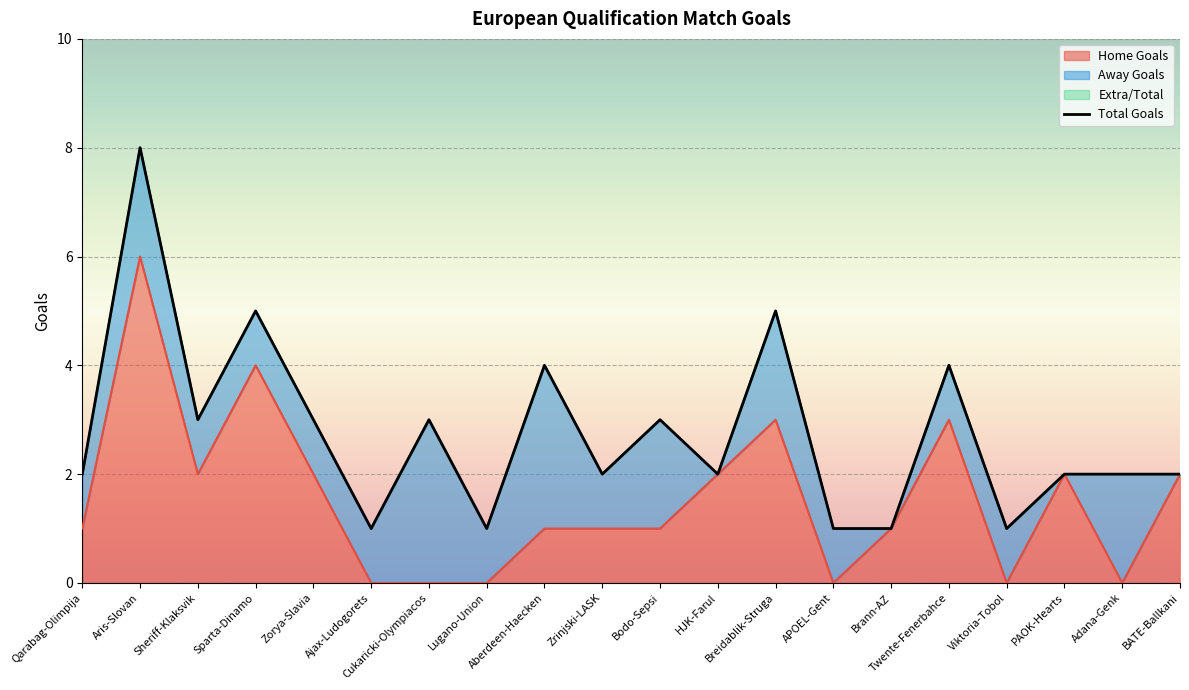

Which category has the lowest value across all series?

Ajax-Ludogorets